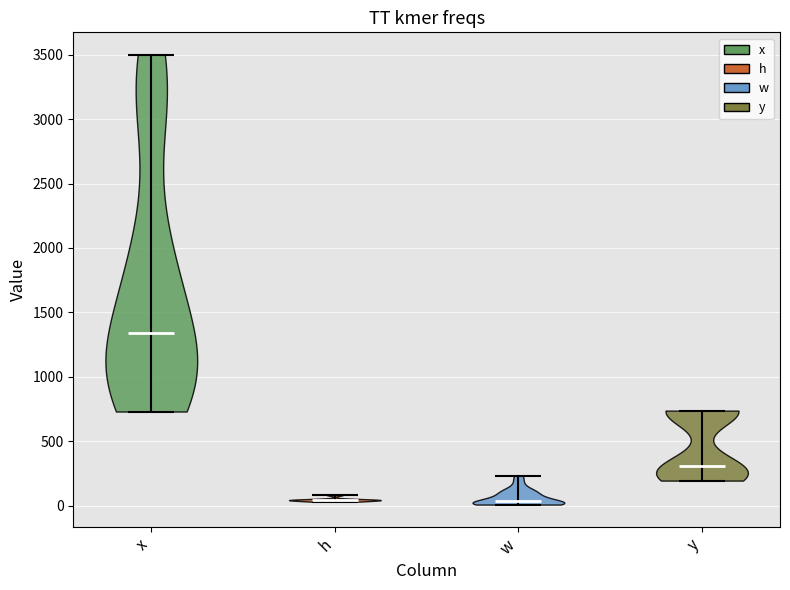

Which violin has the highest median line?

x